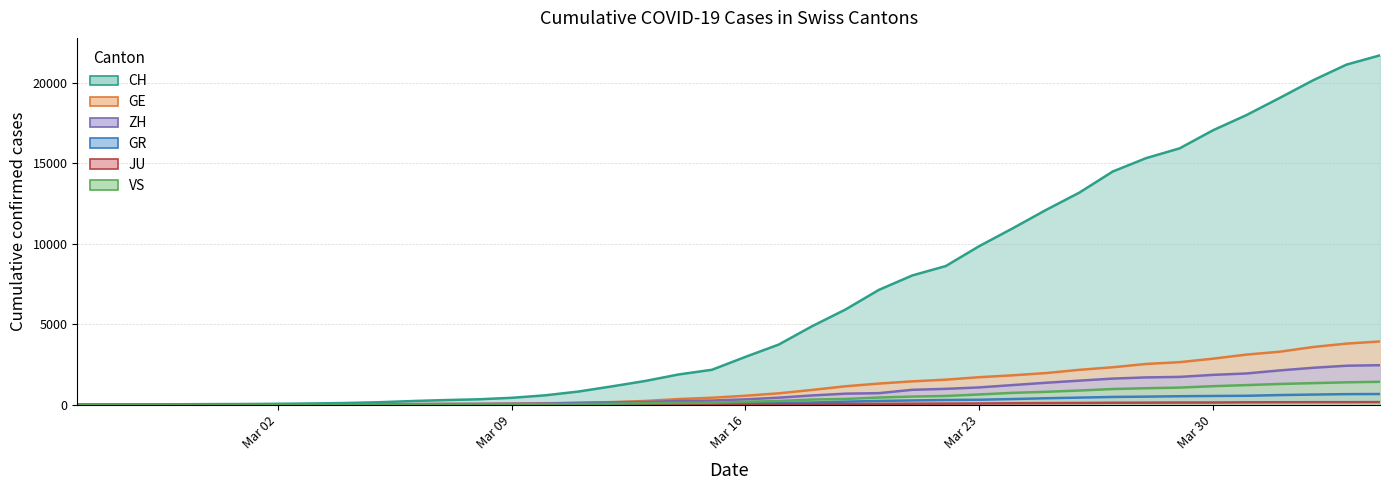

At Mar 09, list the series in order from largest to smallest.

CH, GE, ZH, GR, VS, JU